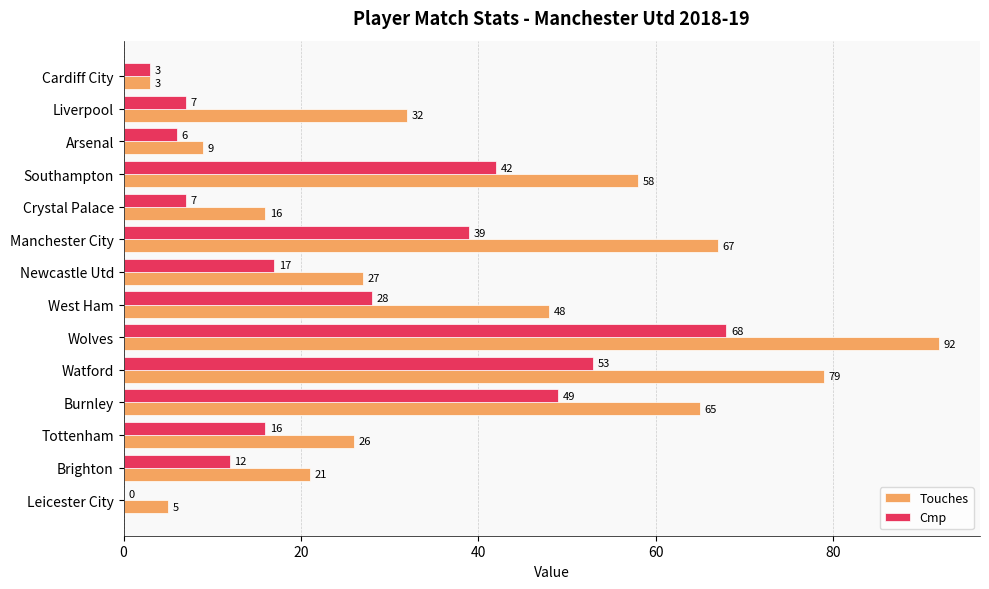

At which category is the sum across all series the highest?

Wolves